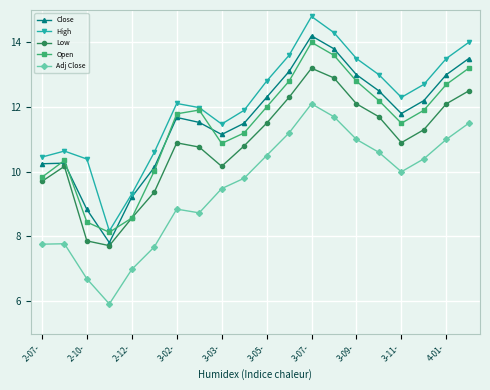

True or false: Close and Adj Close intersect in this chart.

False